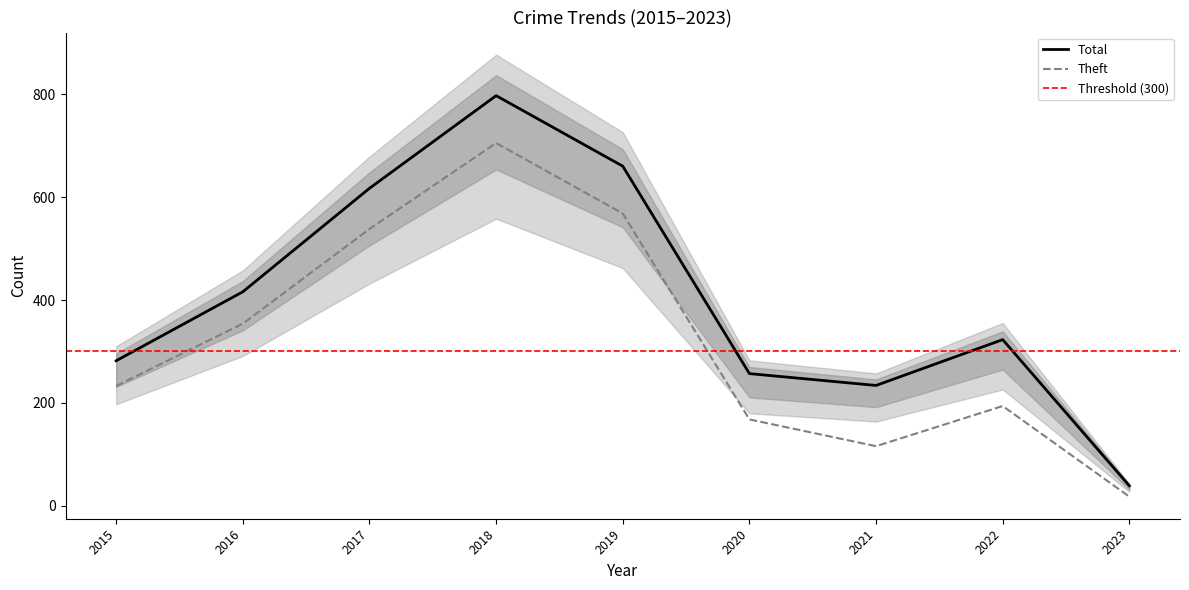

At which category does the chart reach its minimum across all series?

2023